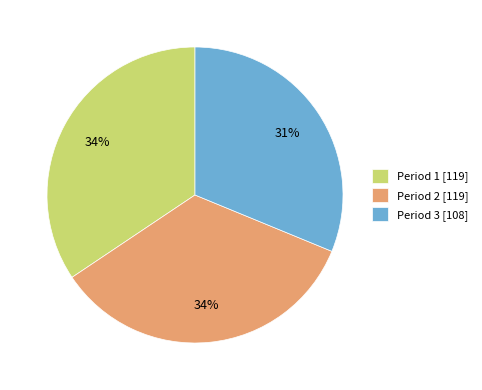

What percentage is the Period 2 slice, to the nearest percent?

34%